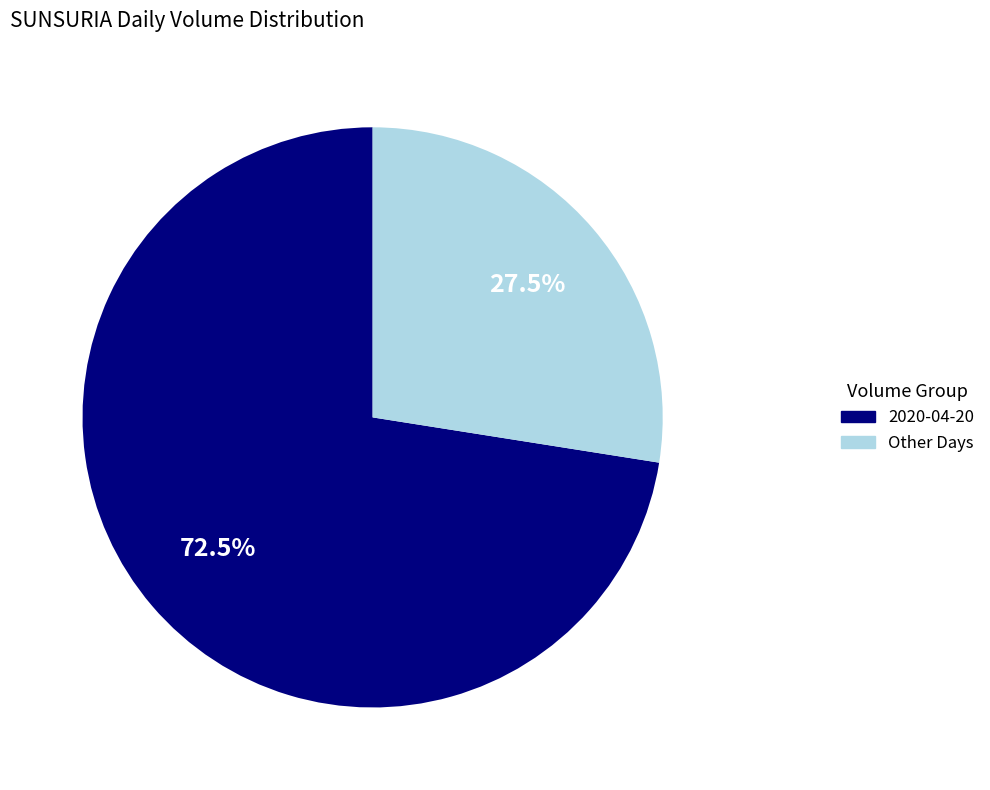

What is the smallest slice in the pie chart?

Other Days